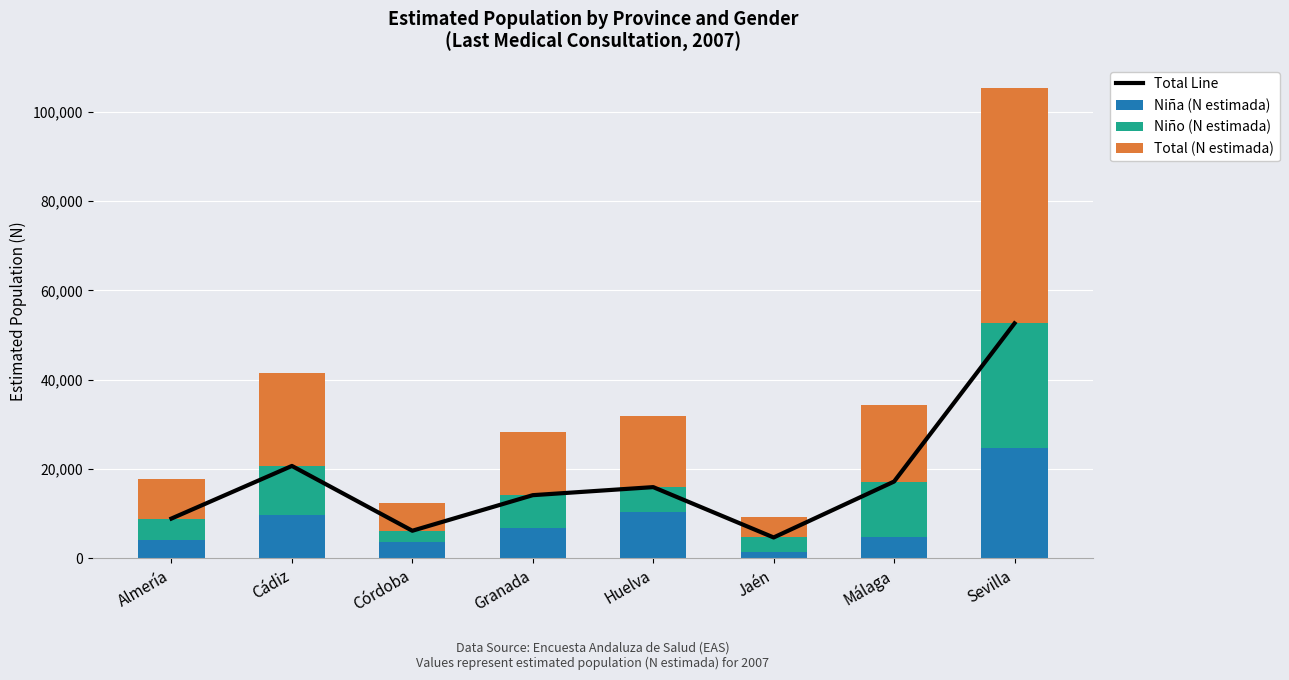

What is the spread (max minus min) of values at Málaga?

12323